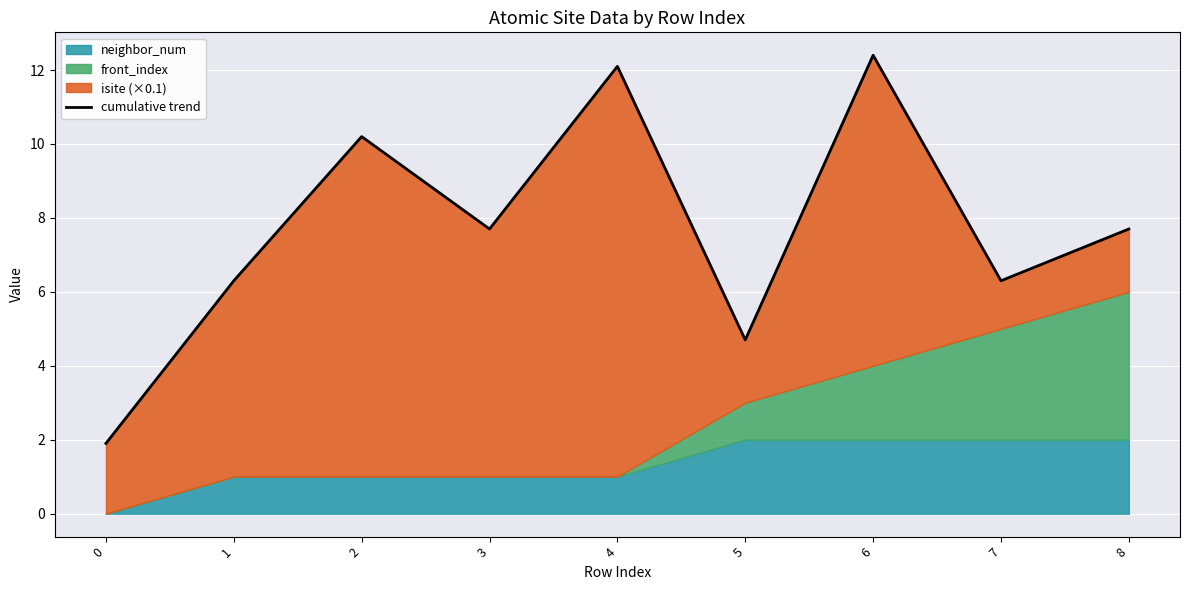

What is the maximum value shown in the chart?

12.4